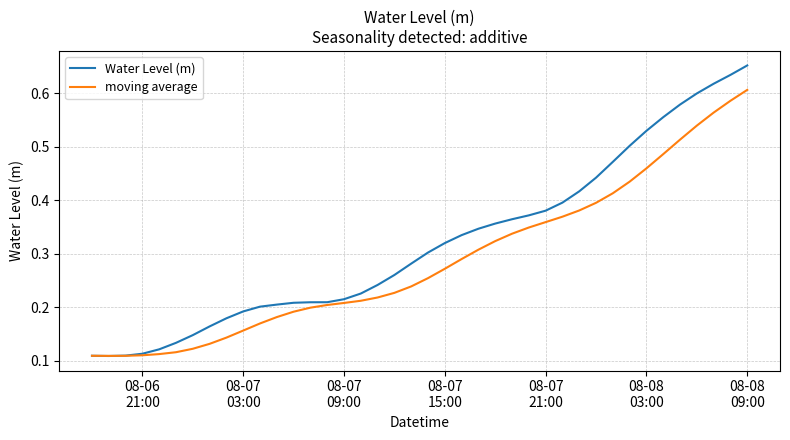

What are all the series names shown in the legend?

Water Level (m), moving average